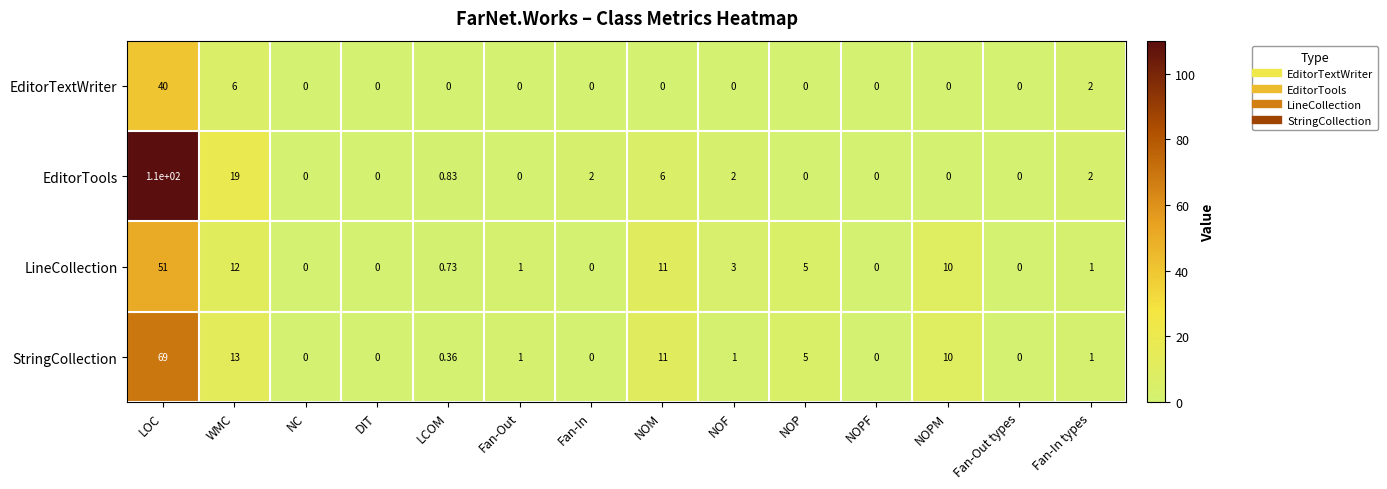

Which label corresponds to the largest value in the chart?

LOC